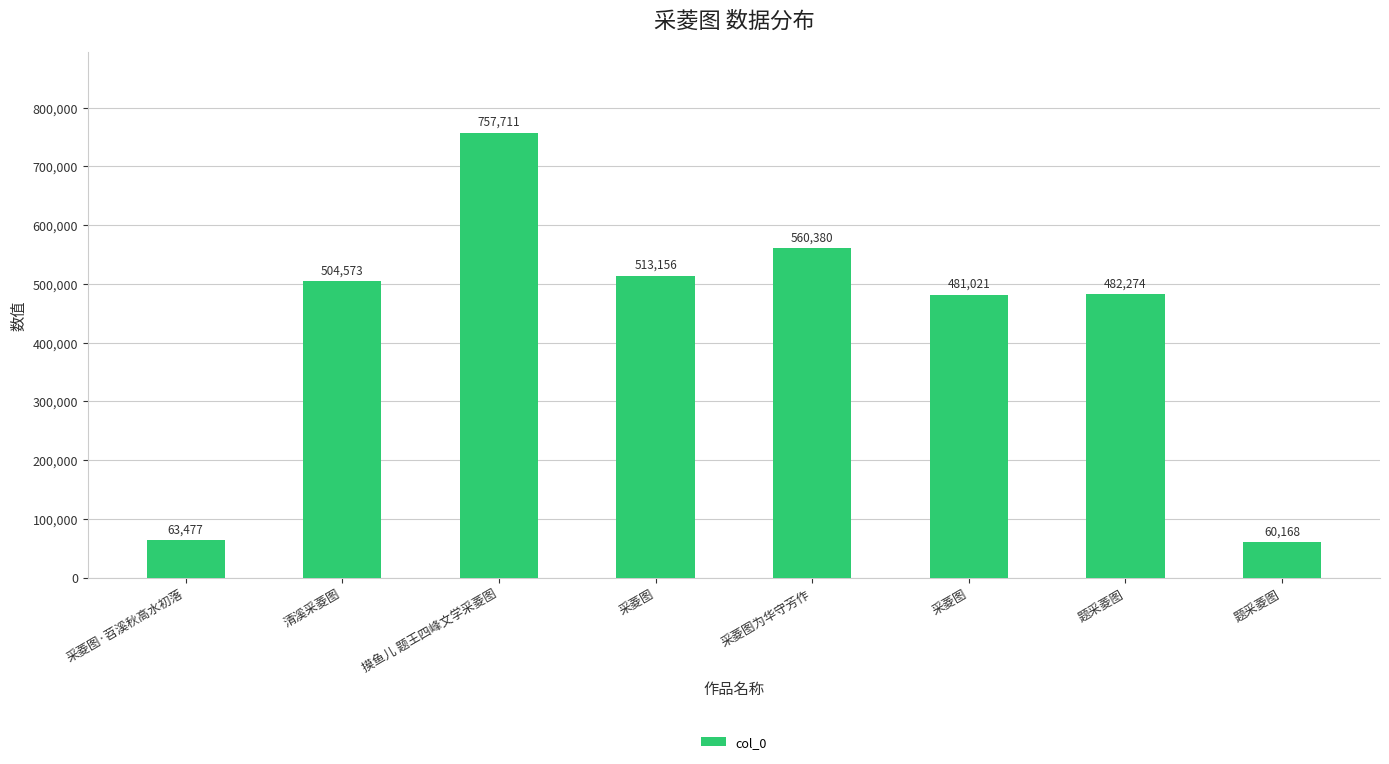

Does the chart contain any negative values?

No